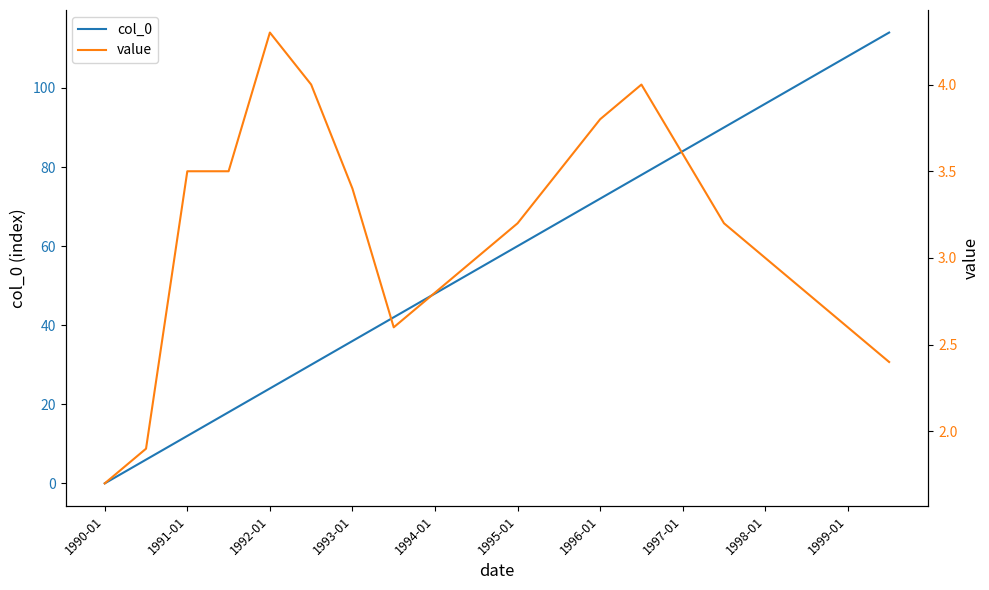

Which category has the lowest value in the col_0 series?

1990-01